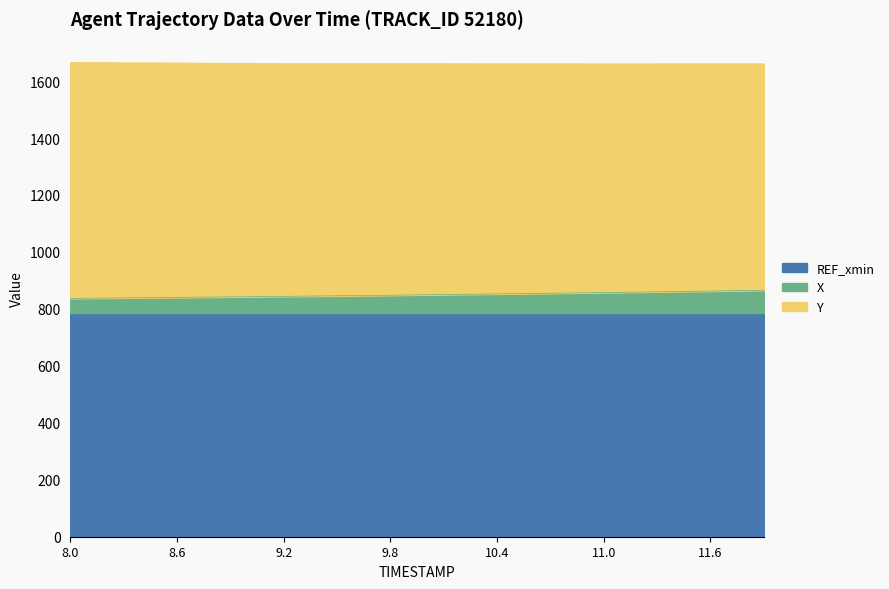

What is the highest value of the REF_xmin series?

783.5